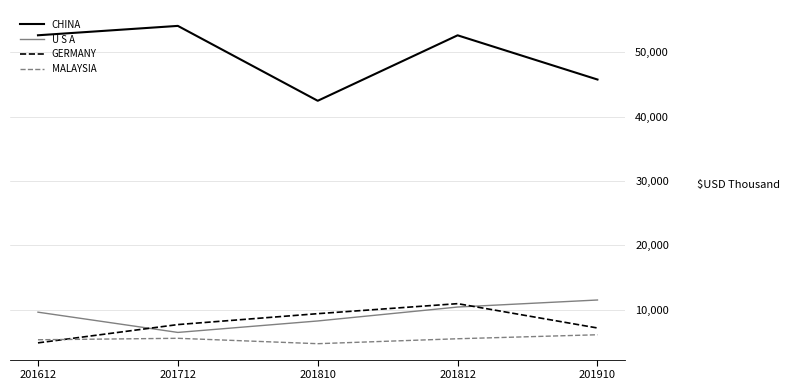

Read the CHINA value at 201812.

52612.6